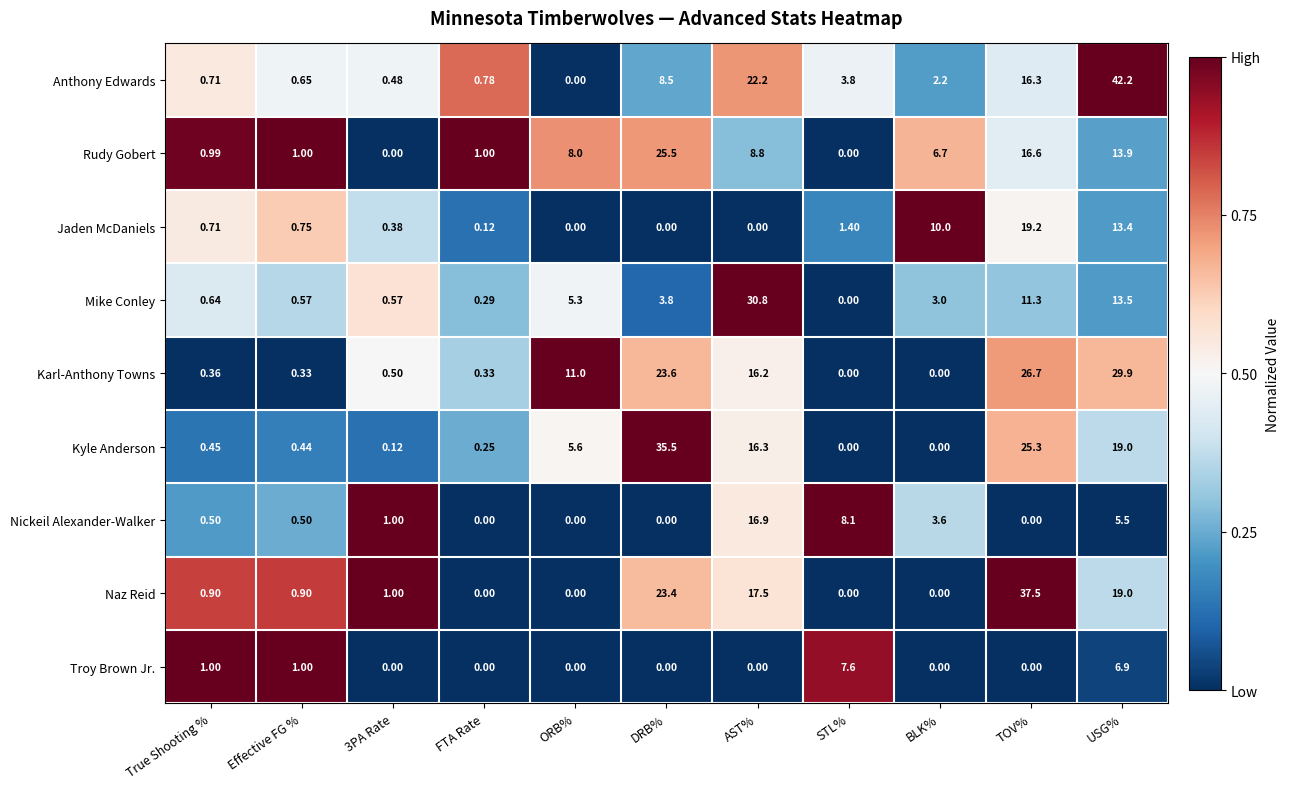

At which category is the sum across all series the highest?

USG%